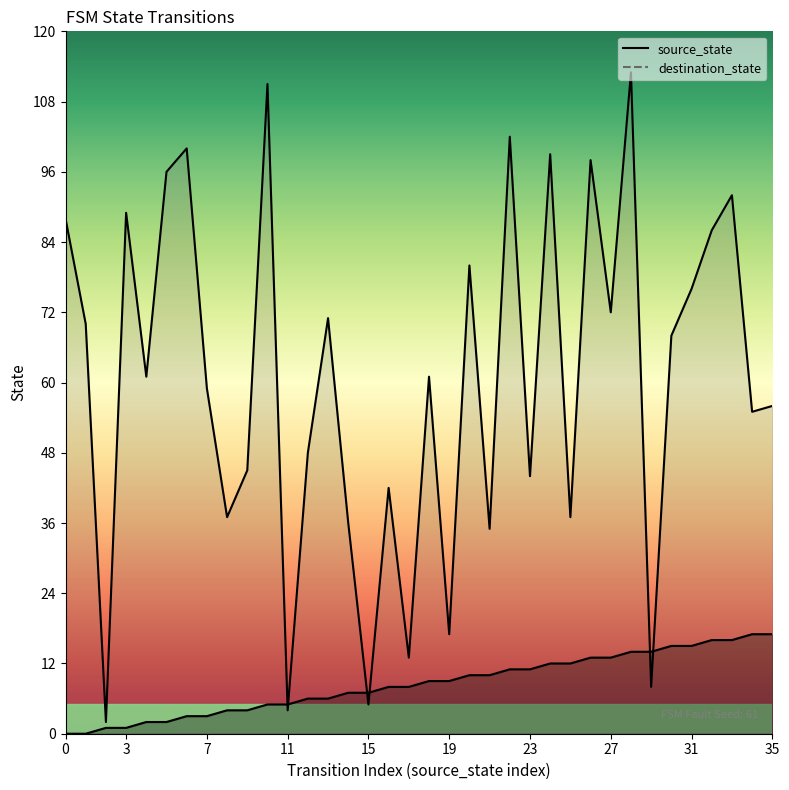

Does the chart display data point markers on the line(s)?

No